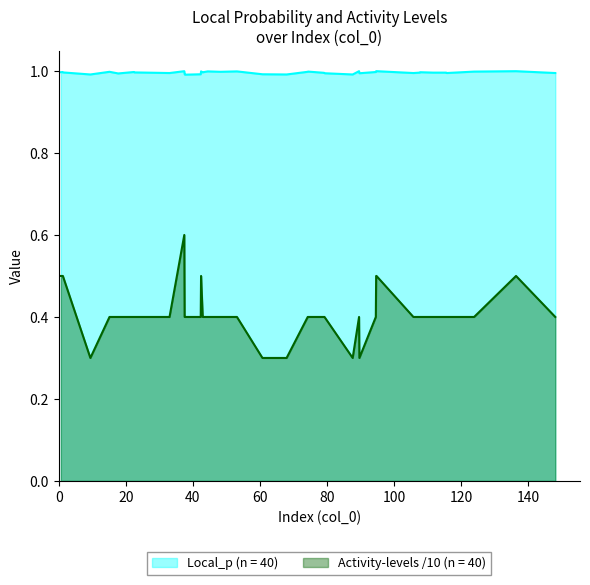

List the series in order of their peak value, highest first.

Local_p (n = 40), Activity-levels /10 (n = 40)